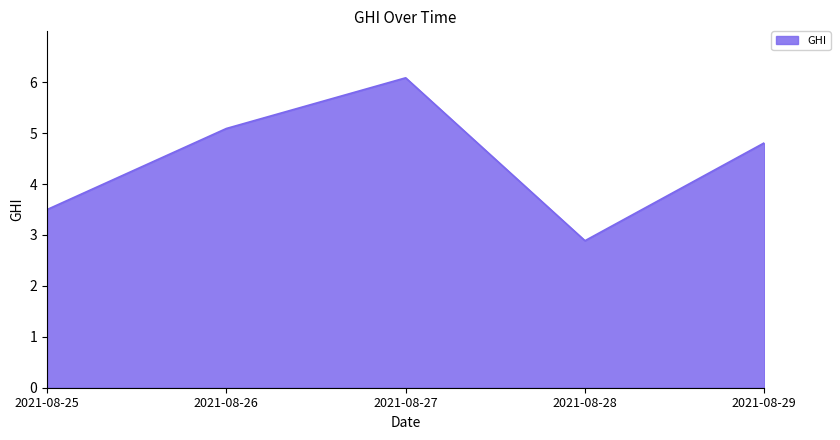

How many lines are shown in the chart?

1